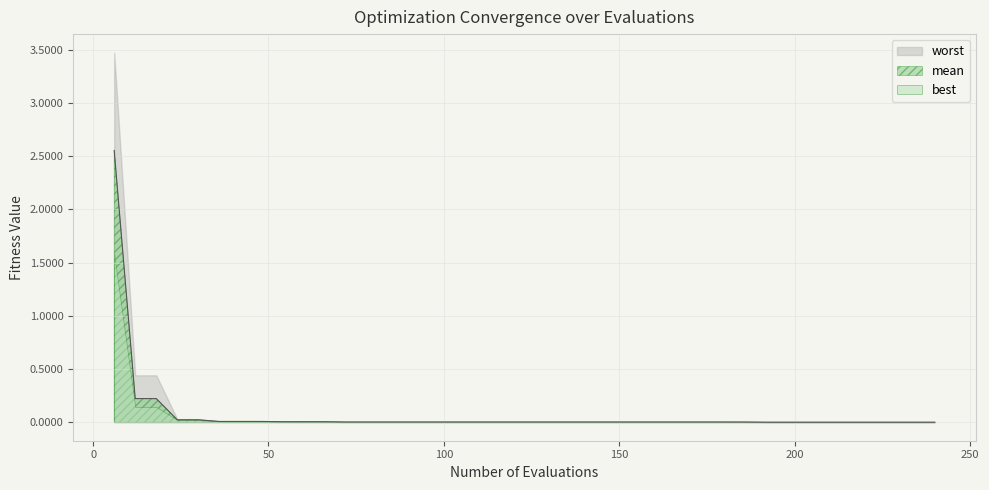

Reading left to right, transcribe all the data shown in this chart.

mean: 2.6	0.2	0.2	0.0	0.0	0.0	0.0	0.0	0.0	0.0	0.0	0.0	0.0	0.0	0.0	0.0	0.0	0.0	0.0	0.0	0.0	0.0	0.0	0.0	0.0	0.0	0.0	0.0	0.0	0.0	0.0	0.0	0.0	0.0	0.0	0.0	0.0	0.0	0.0	0.0
best: 1.6	0.1	0.1	0.0	0.0	0.0	0.0	0.0	0.0	0.0	0.0	0.0	0.0	0.0	0.0	0.0	0.0	0.0	0.0	0.0	0.0	0.0	0.0	0.0	0.0	0.0	0.0	0.0	0.0	0.0	0.0	0.0	0.0	0.0	0.0	0.0	0.0	0.0	0.0	0.0
worst: 3.5	0.4	0.4	0.0	0.0	0.0	0.0	0.0	0.0	0.0	0.0	0.0	0.0	0.0	0.0	0.0	0.0	0.0	0.0	0.0	0.0	0.0	0.0	0.0	0.0	0.0	0.0	0.0	0.0	0.0	0.0	0.0	0.0	0.0	0.0	0.0	0.0	0.0	0.0	0.0